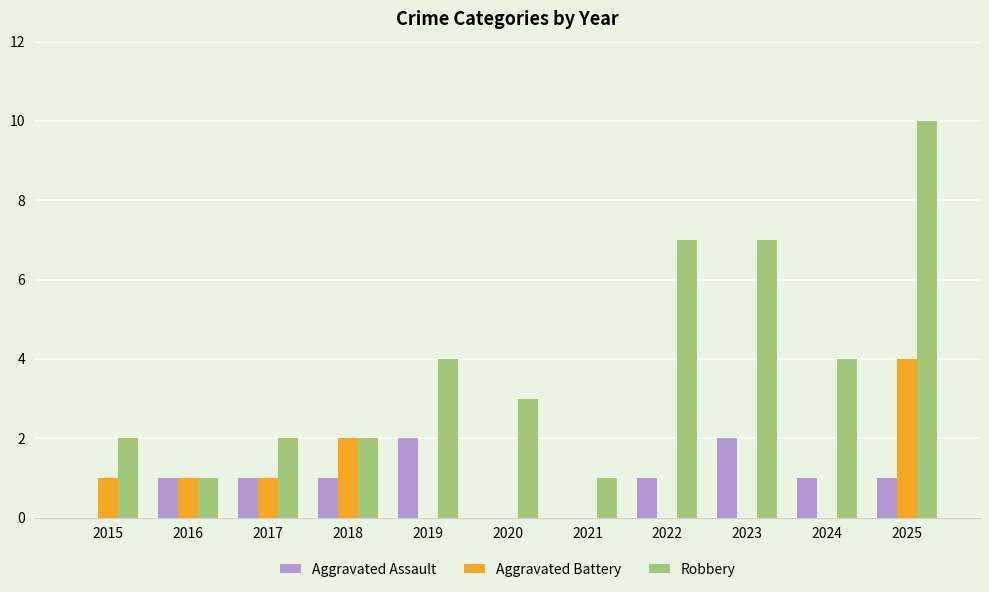

What is the sum of the Robbery values at 2020 and 2024?

7